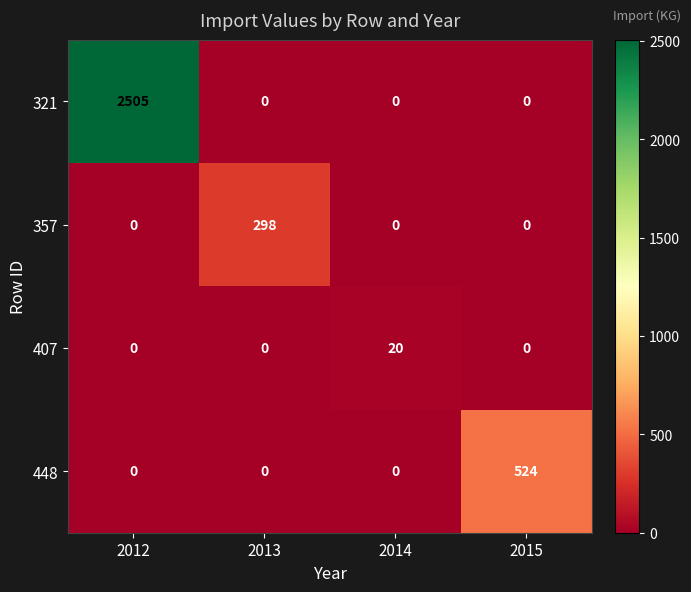

What is the total value across all series at 2013?

298